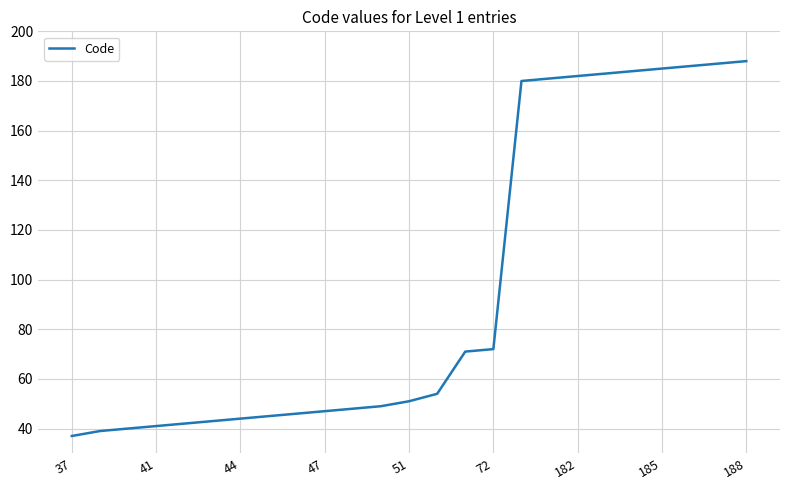

What is the smallest value displayed?

37